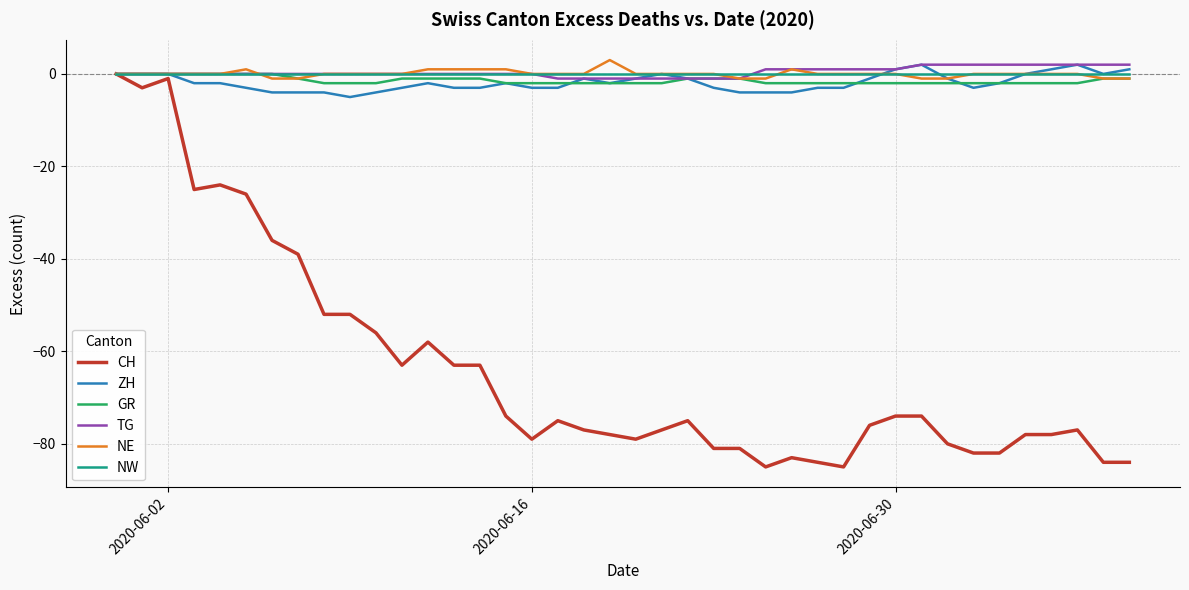

Which series has the widest spread of values?

CH